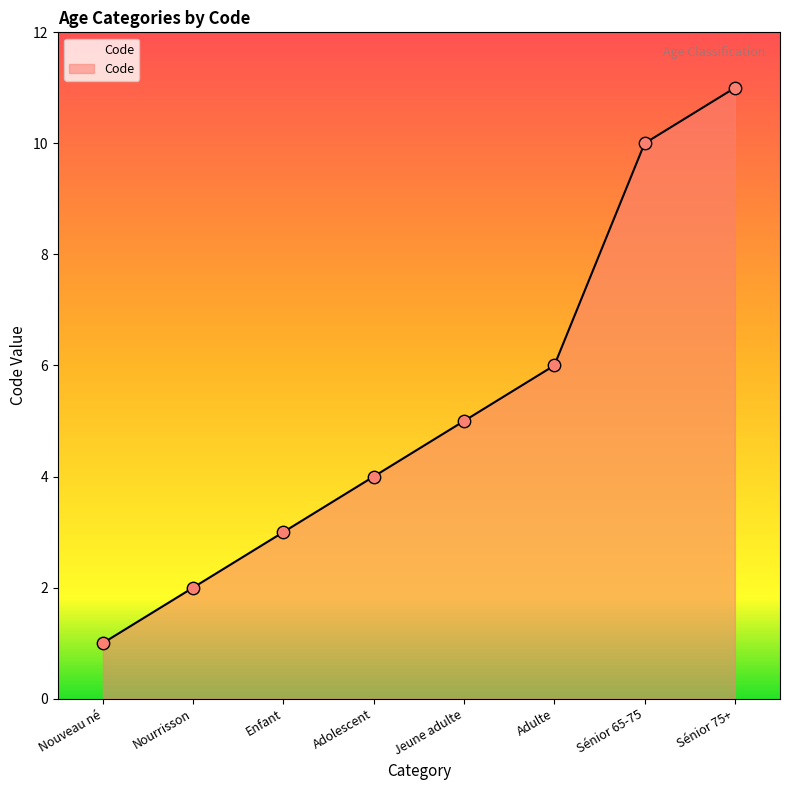

What is the change in value from Adolescent to Jeune adulte?

+1